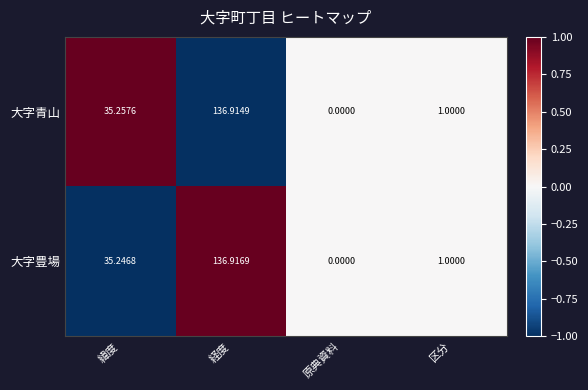

At which label is 大字青山 closest to 68?

緯度